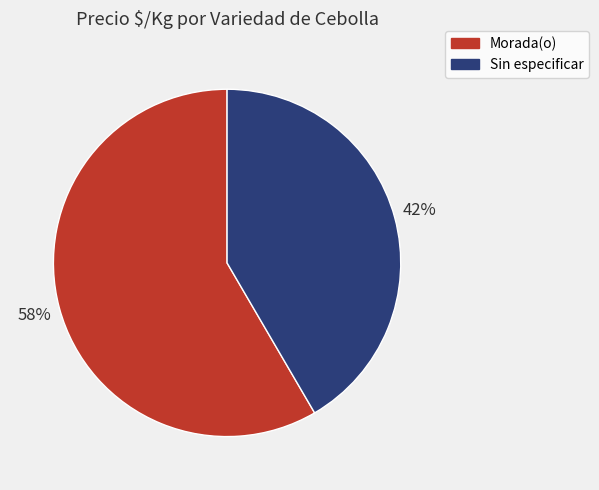

Do Sin especificar and Morada(o) together represent more than half of the pie?

Yes